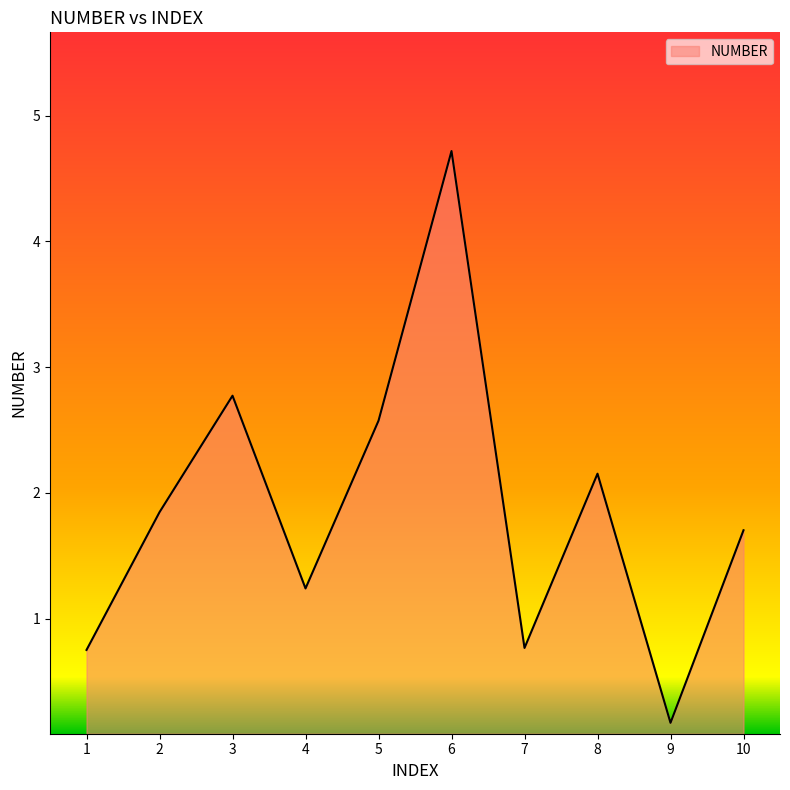

What value does the data have at 4?

1.2